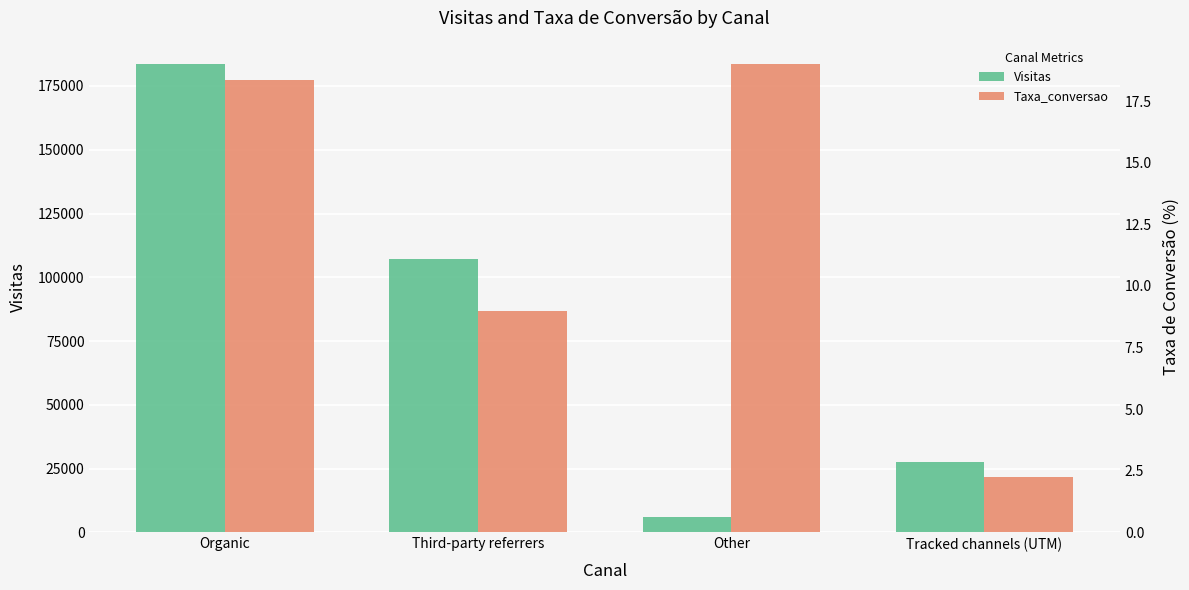

The value of Visitas at Other is 6152.0. True or false?

True